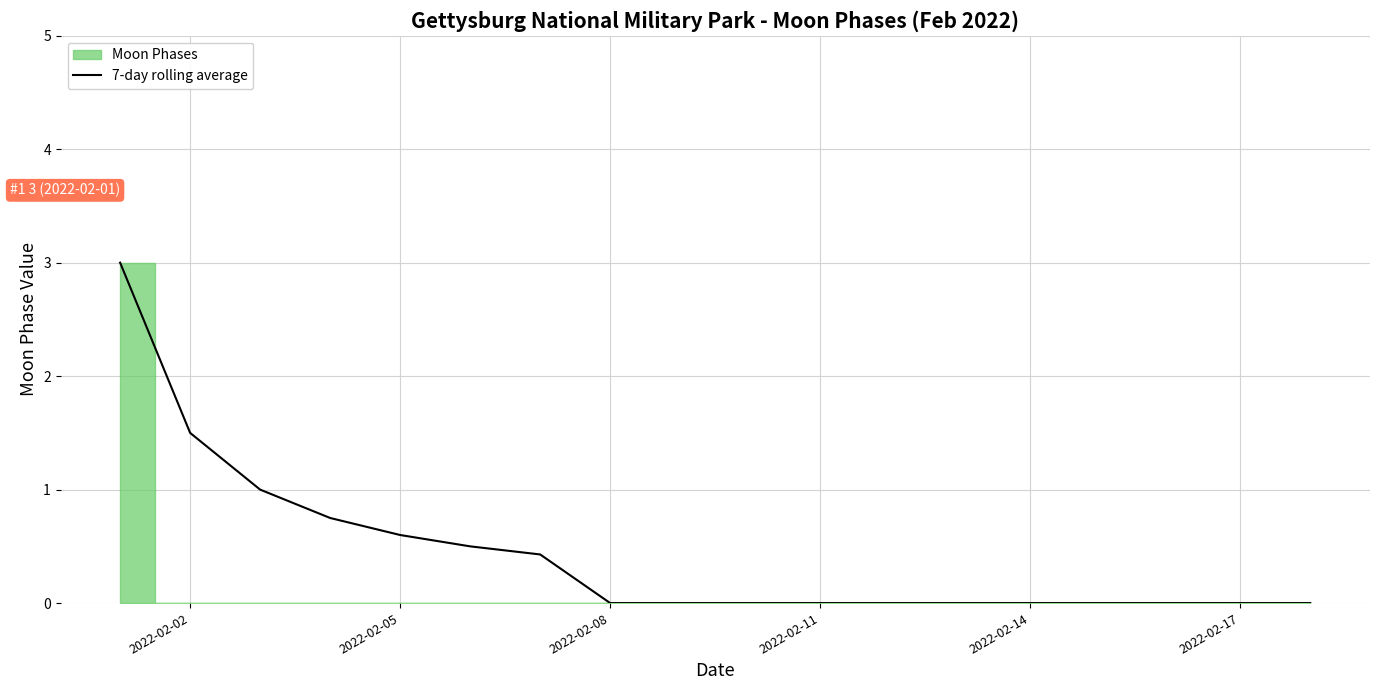

The value of 7-day rolling average at 2022-02-11 is 1.6. True or false?

False